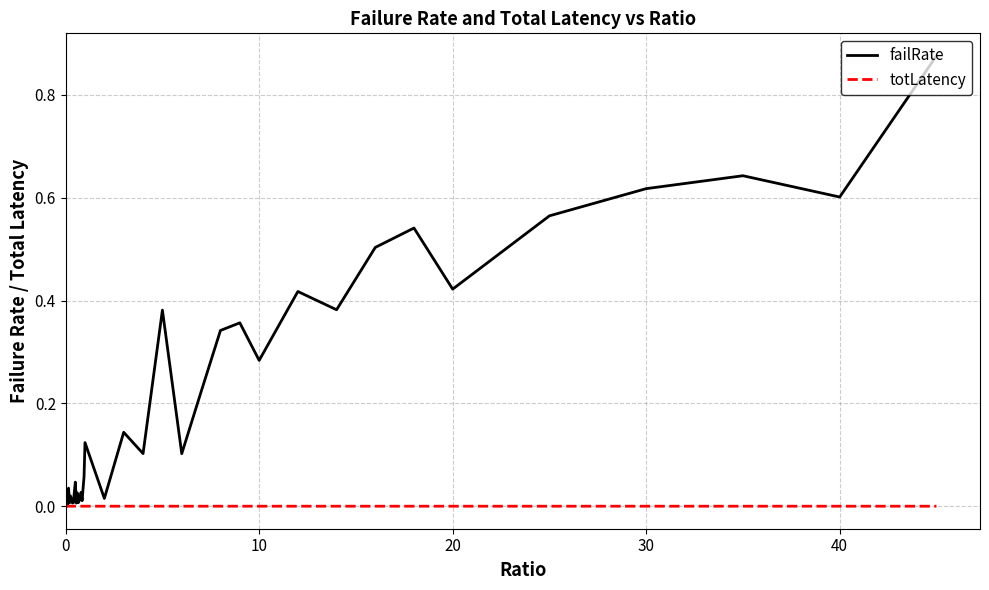

How many lines are shown in the chart?

2